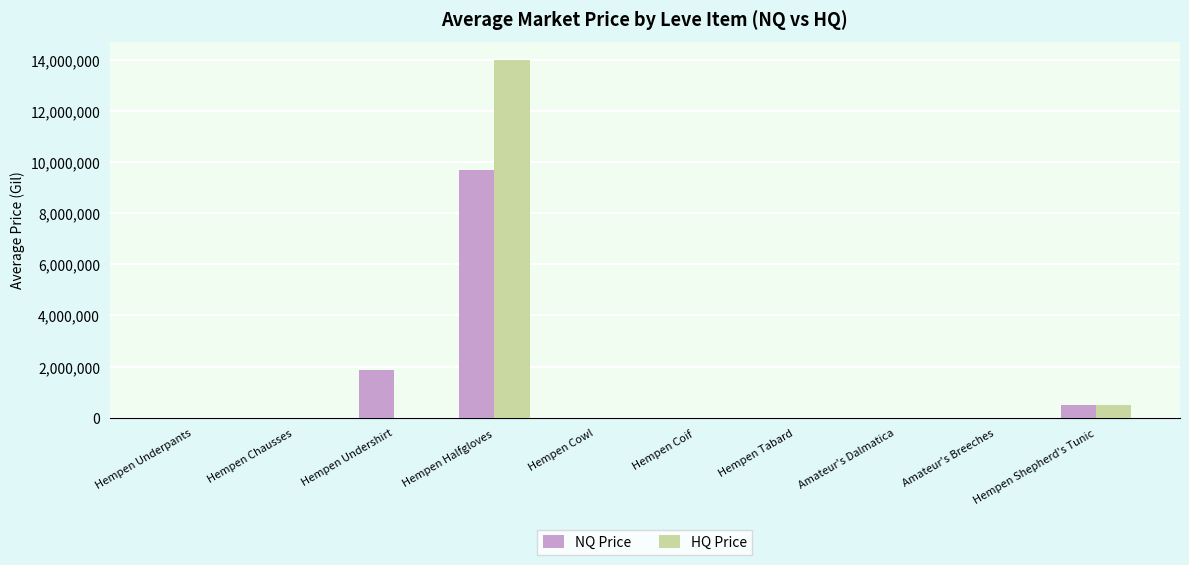

What is the difference between the HQ Price values at Hempen Tabard and Hempen Cowl?

990.0